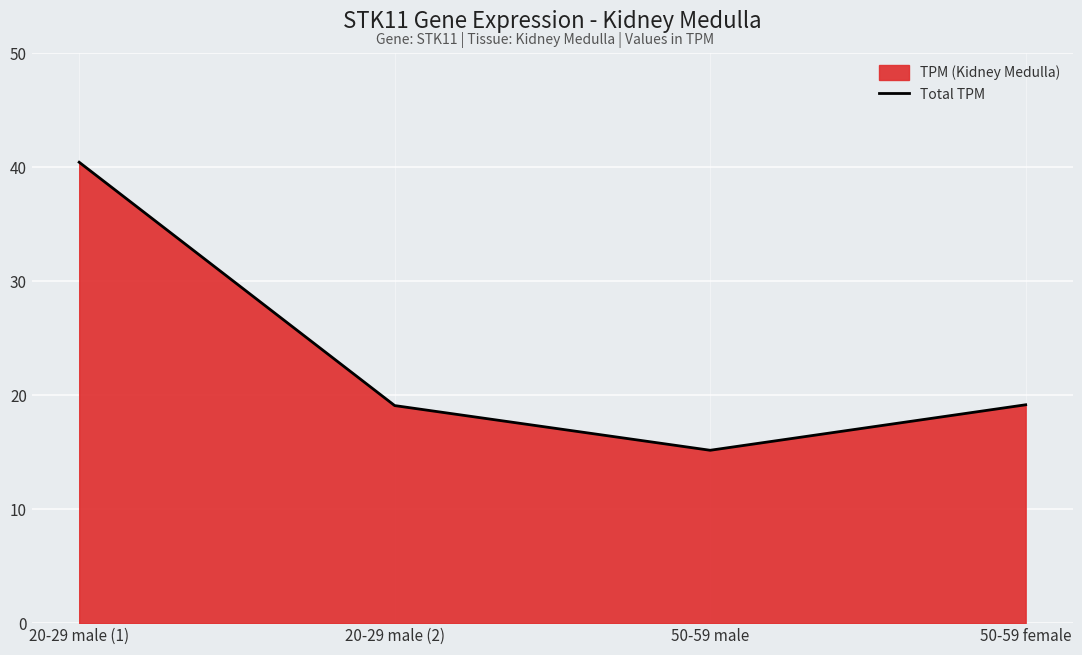

Is it true that the value at 20-29 male (2) is 19.1?

True